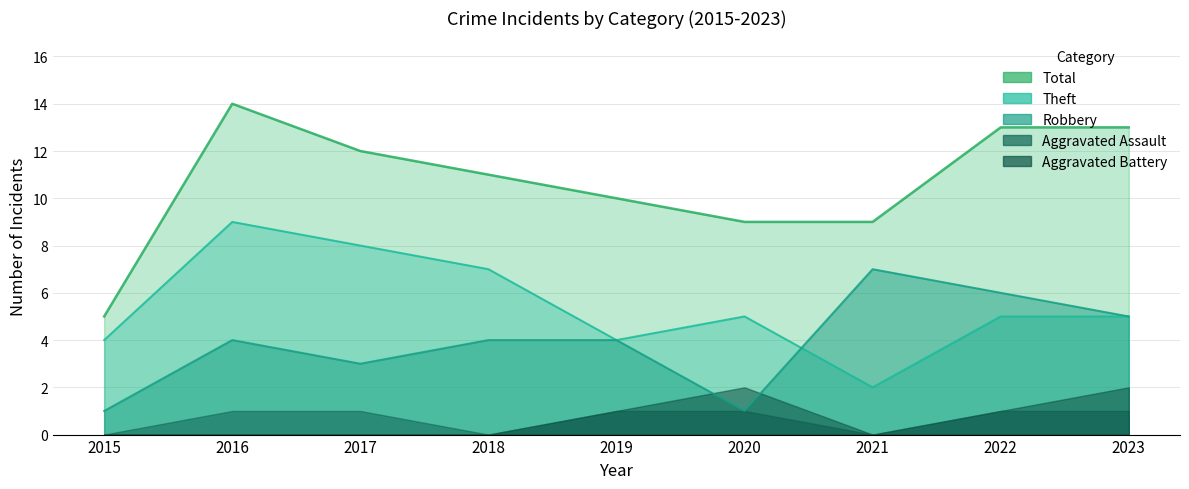

List the labels in order of value, largest first.

2016, 2022, 2023, 2017, 2018, 2019, 2020, 2021, 2015